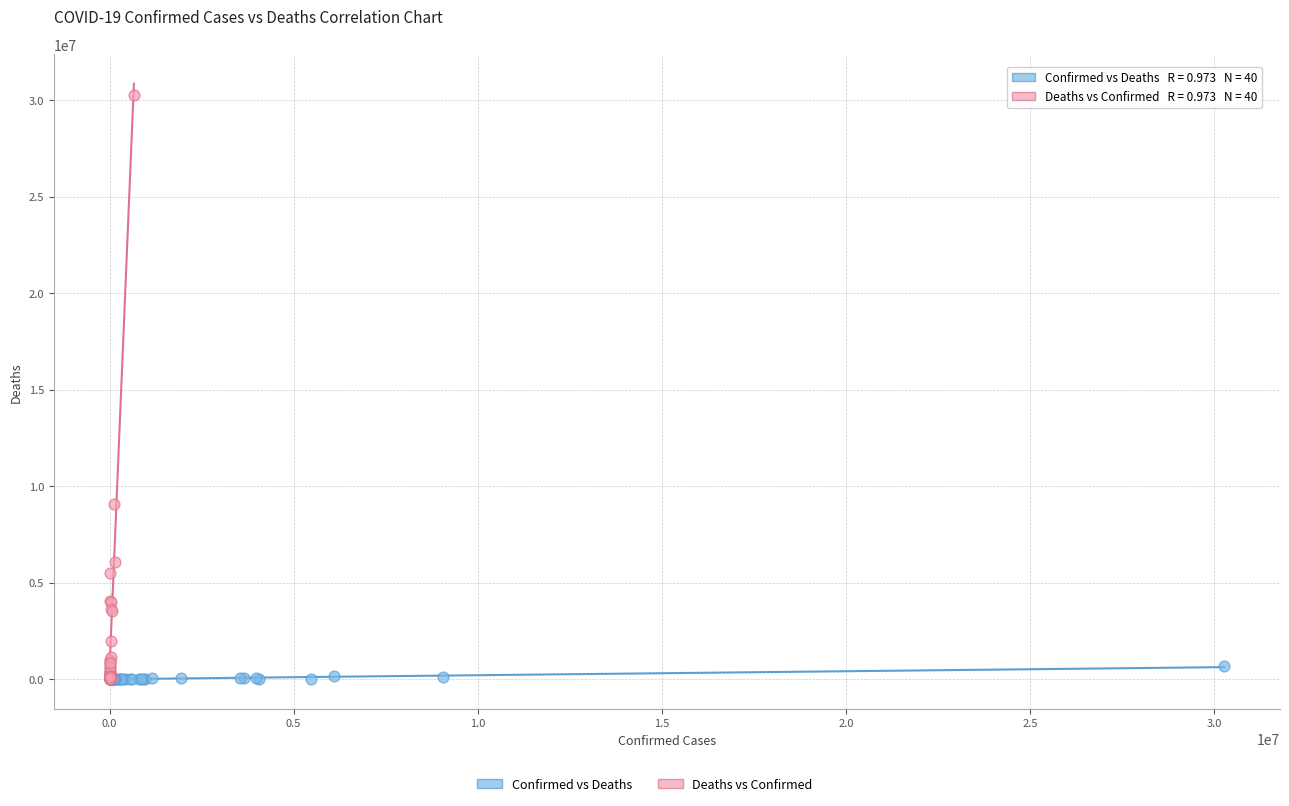

Which series has the largest Y range (max minus min)?

Deaths vs Confirmed